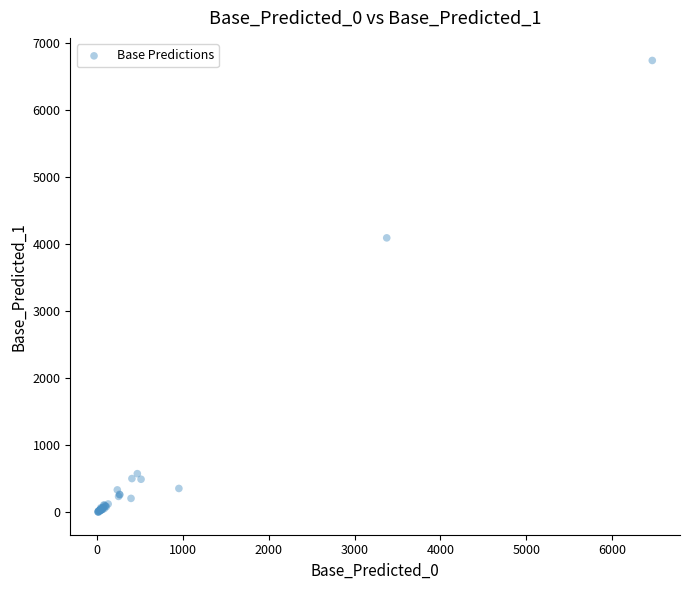

What Y value in the scatter plot is closest to 3373?

4096.5